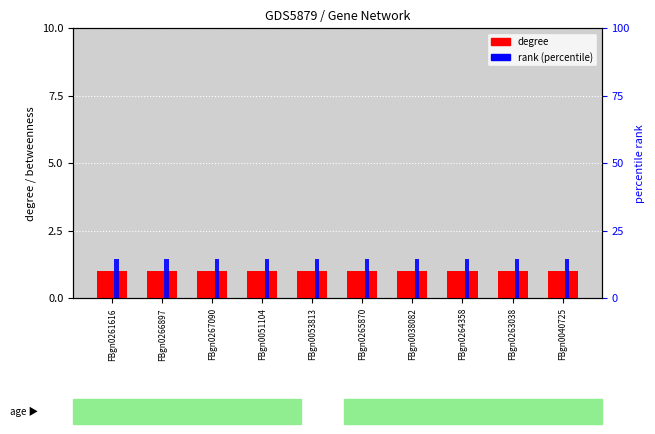

List the labels in order of betweenness value, smallest first.

FBgn0261616, FBgn0266897, FBgn0267090, FBgn0051104, FBgn0053813, FBgn0265870, FBgn0038082, FBgn0264358, FBgn0263038, FBgn0040725